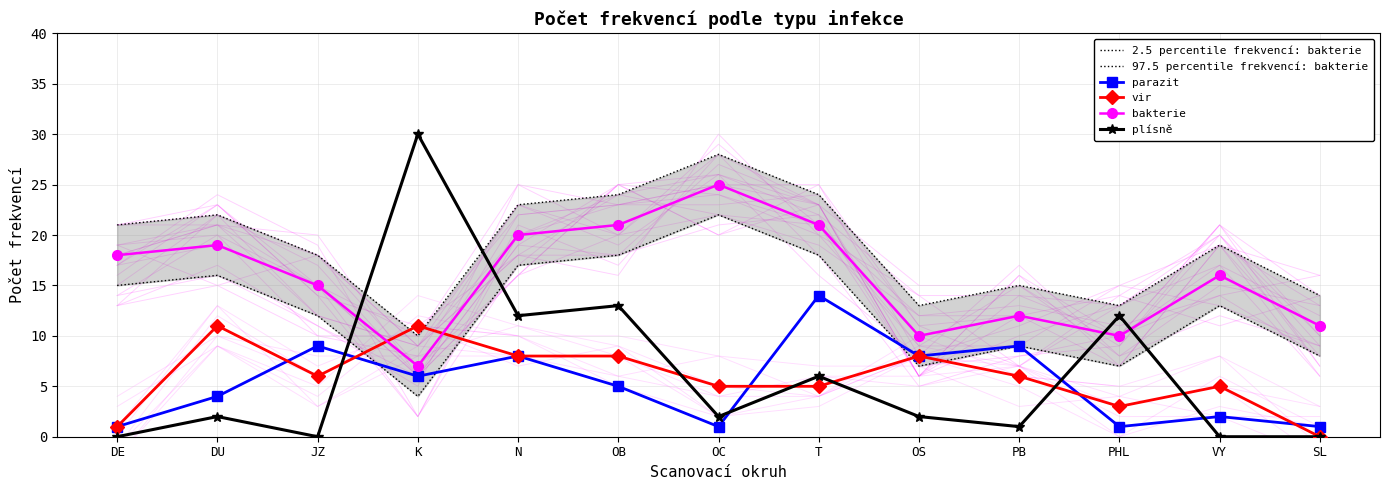

Which category has the lowest value across all series?

SL